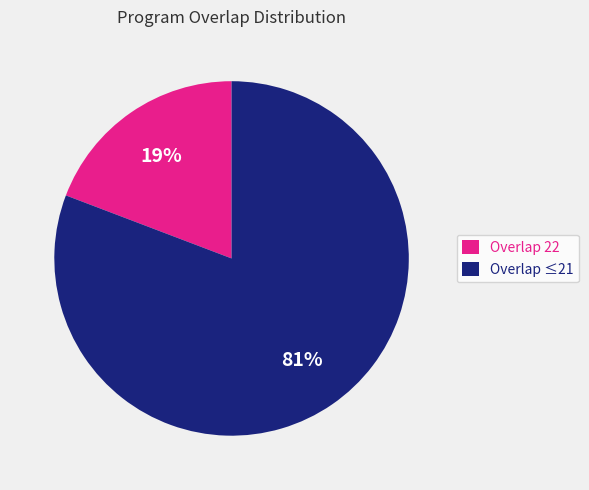

True or false: Overlap 22 accounts for 19% of the total.

True